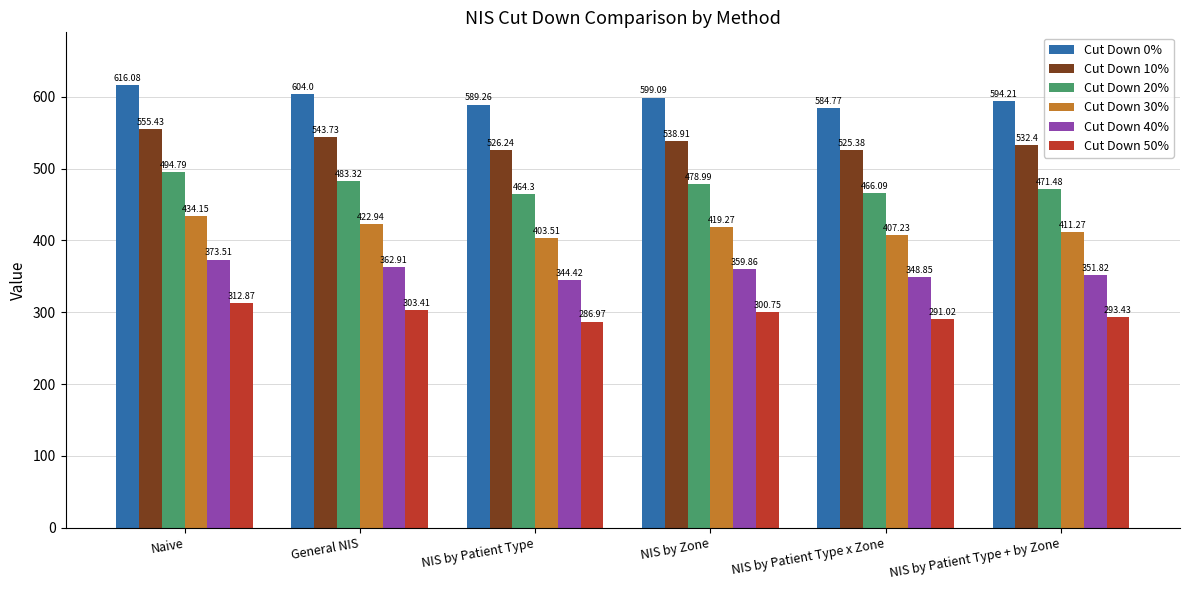

True or false: Cut Down 50% has a value of 291.0 at NIS by Patient Type x Zone.

True